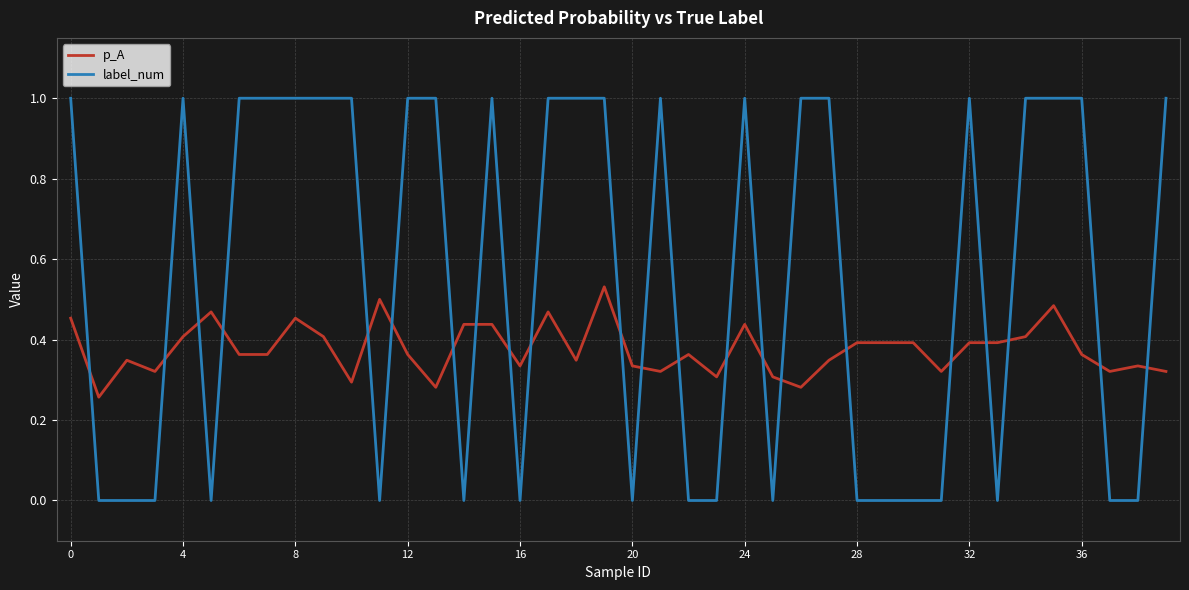

What are all the series names shown in the legend?

p_A, label_num